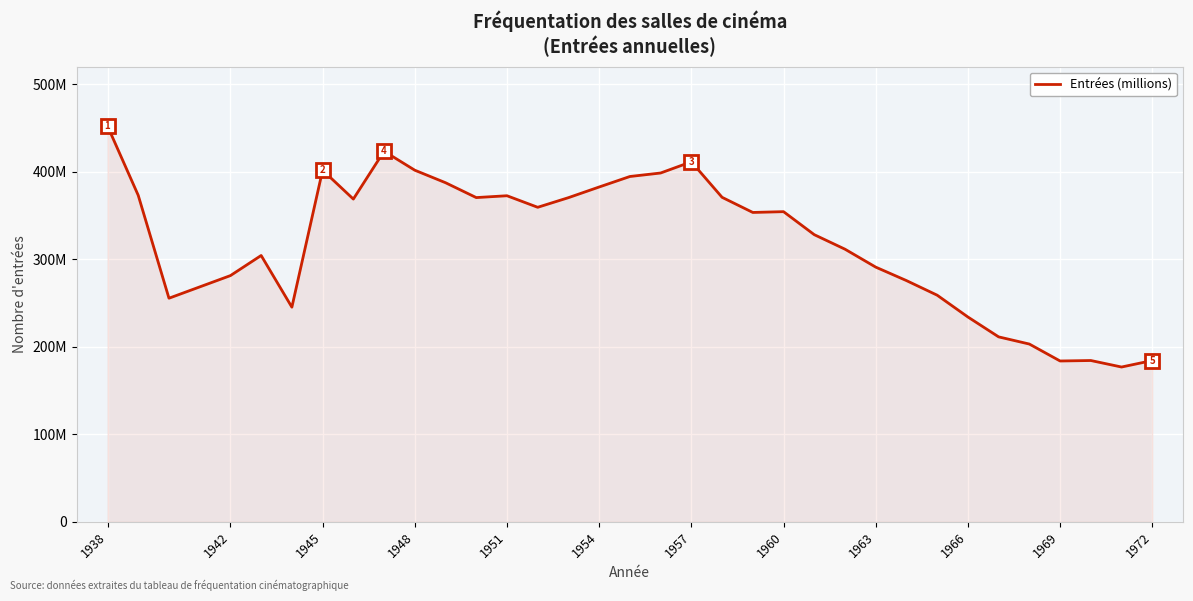

What is the difference between the second highest and minimum values?

246720000